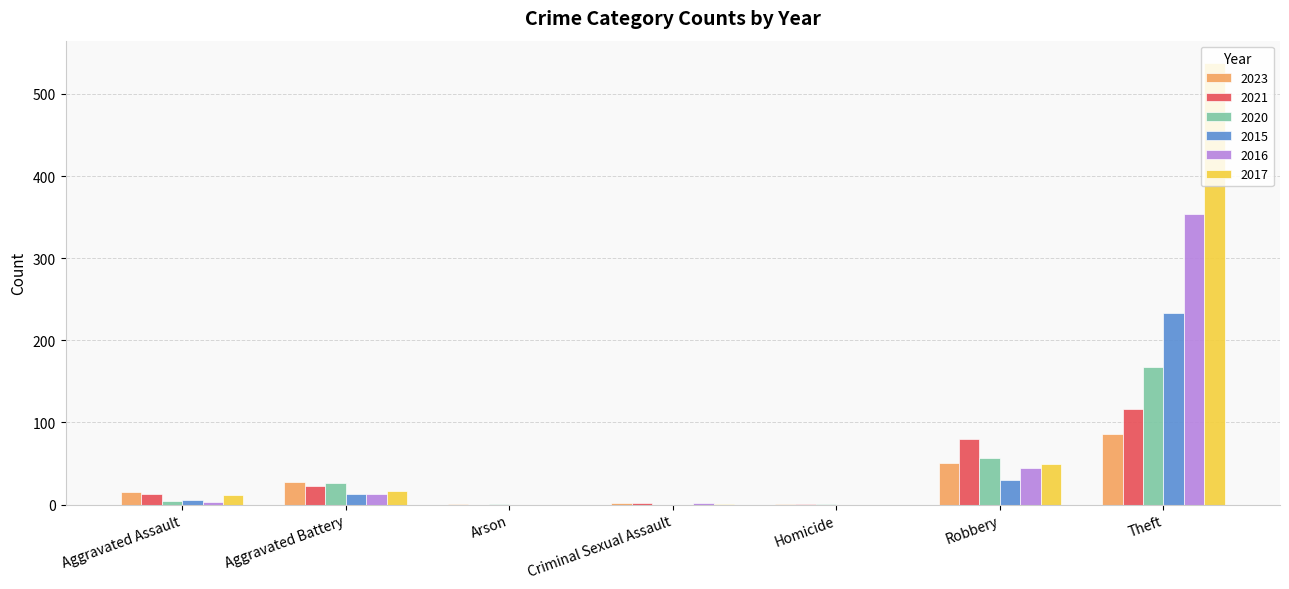

How many categories are shown in the chart?

7